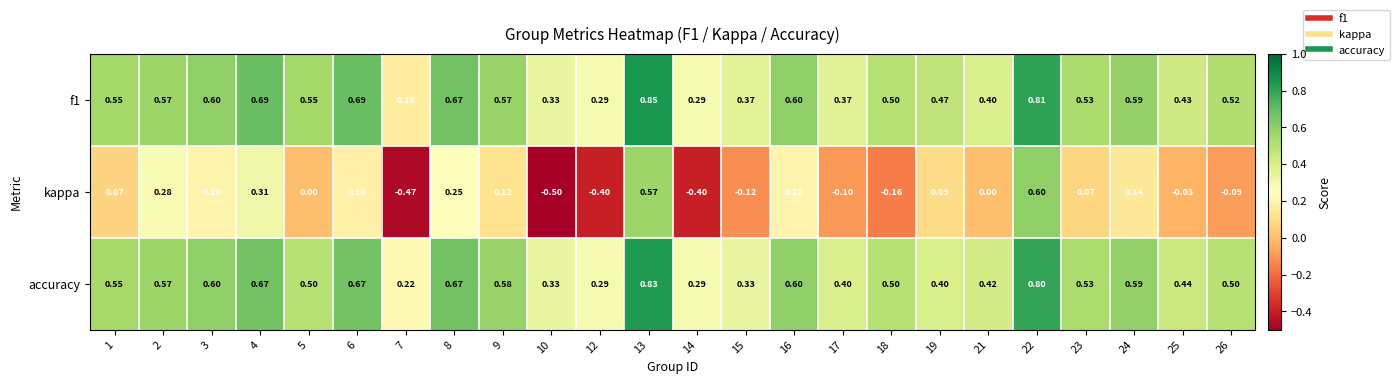

Is the value of f1 at 6 greater than the value of accuracy at 22?

No